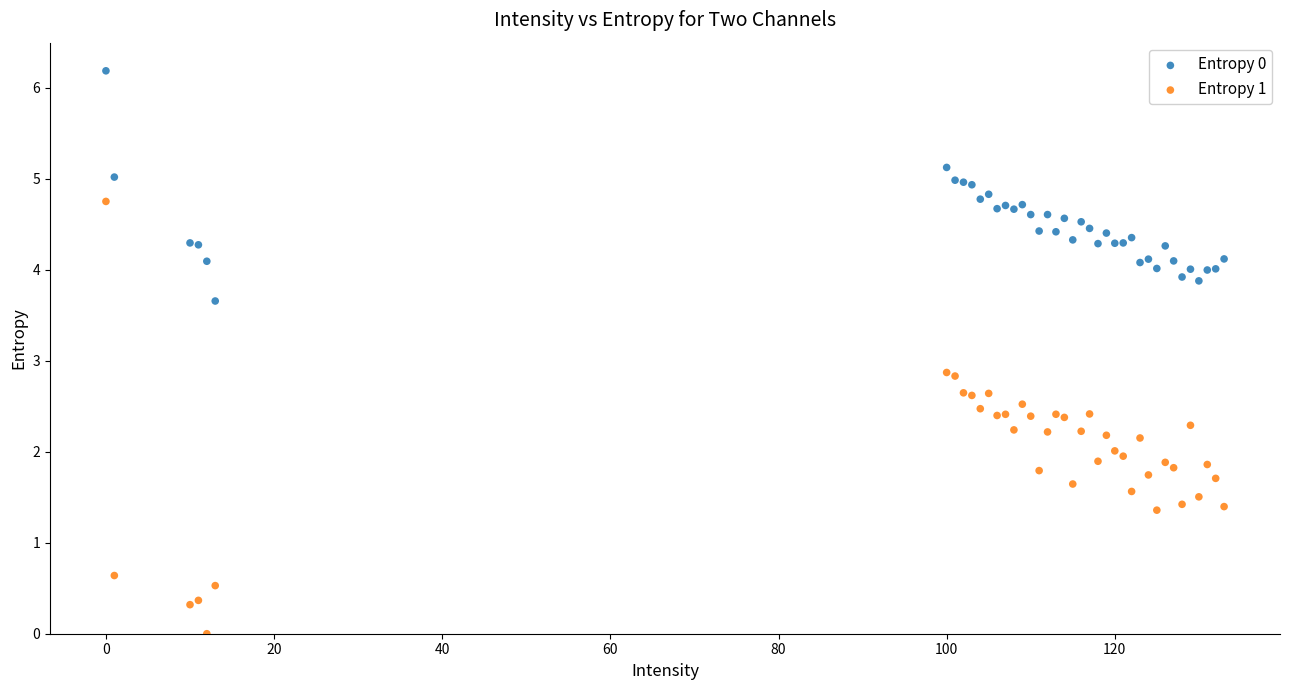

What are all the series names shown in the legend?

Entropy 0, Entropy 1